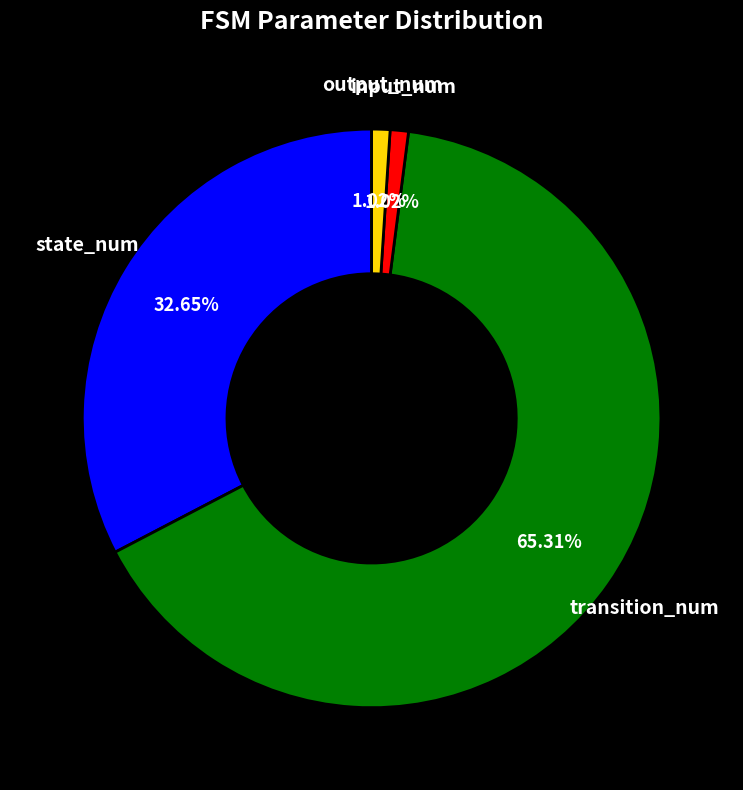

Does any single category account for the majority?

Yes